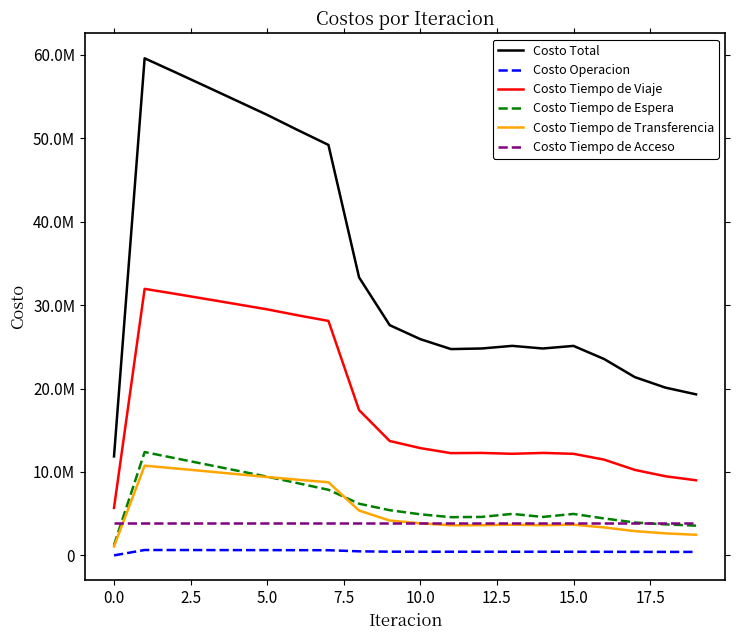

List the series in order of their peak value, lowest first.

Costo Operacion, Costo Tiempo de Acceso, Costo Tiempo de Transferencia, Costo Tiempo de Espera, Costo Tiempo de Viaje, Costo Total